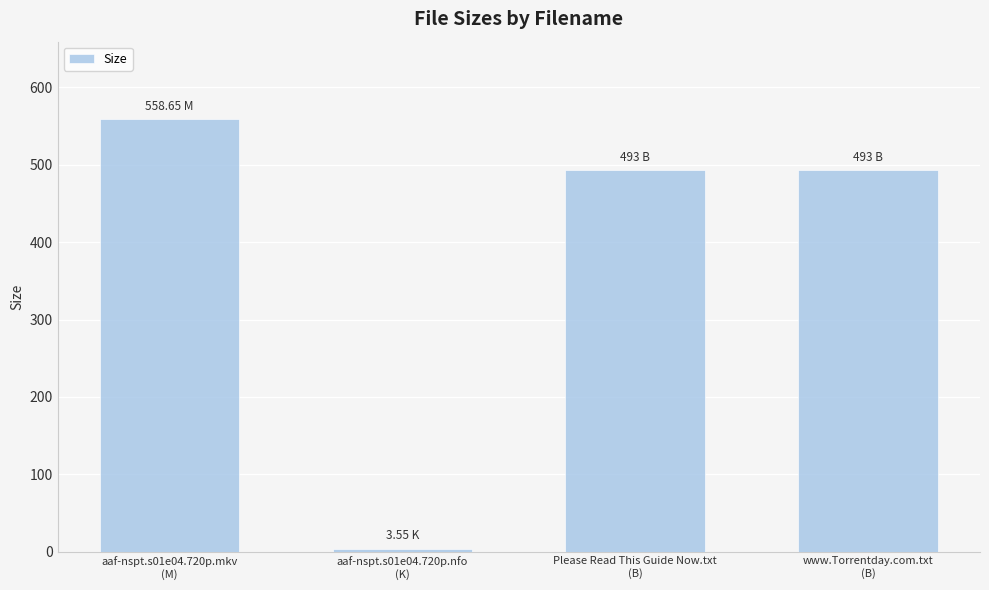

What is the sum of all values?

1548.2